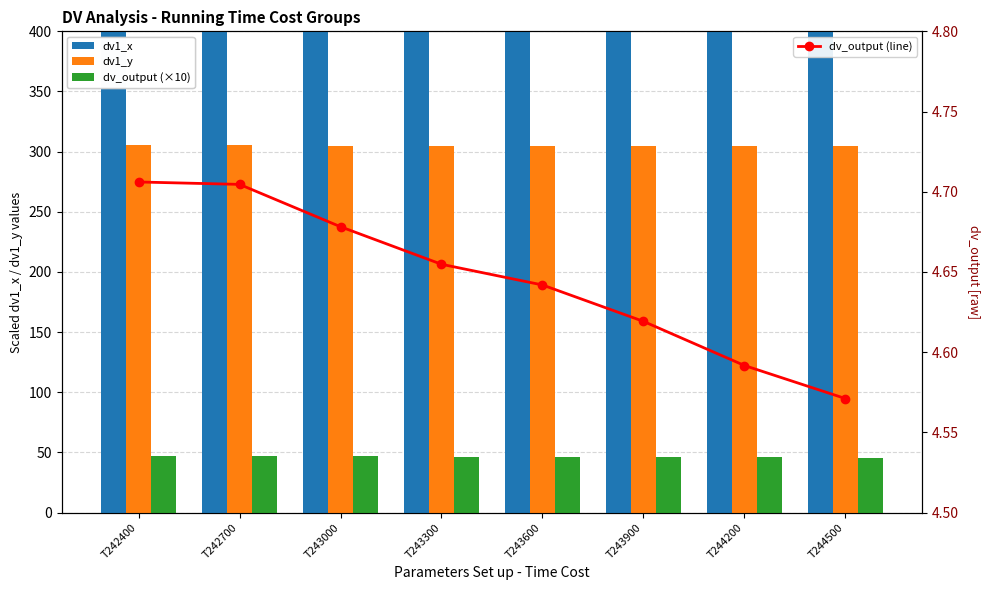

Rank the series at T244500 from highest to lowest value.

dv1_x, dv1_y, dv_output (×10), dv_output (line)